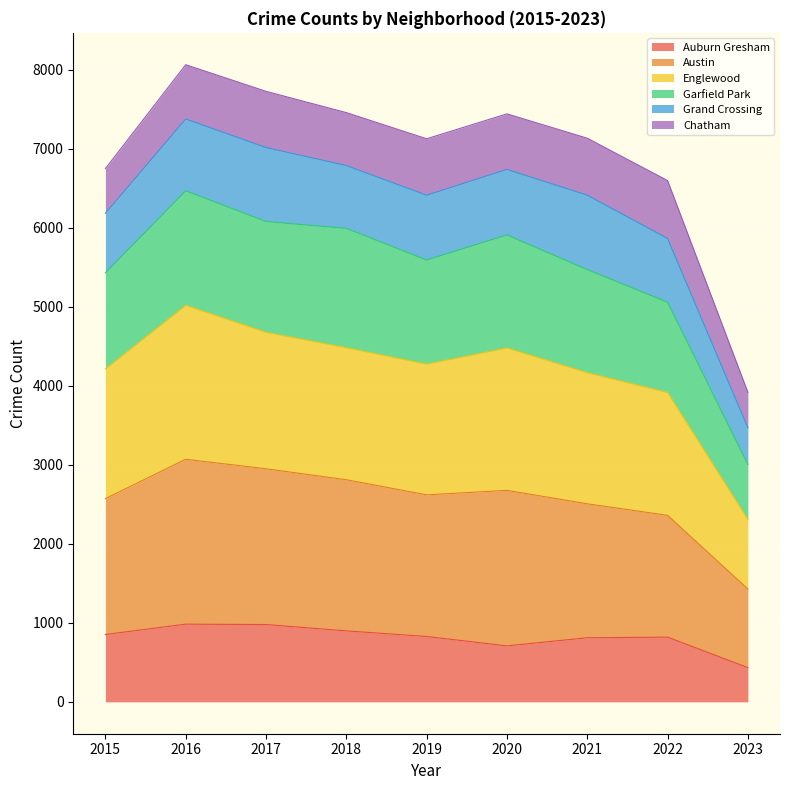

True or false: Auburn Gresham has a value of 1476 at 2018.

False